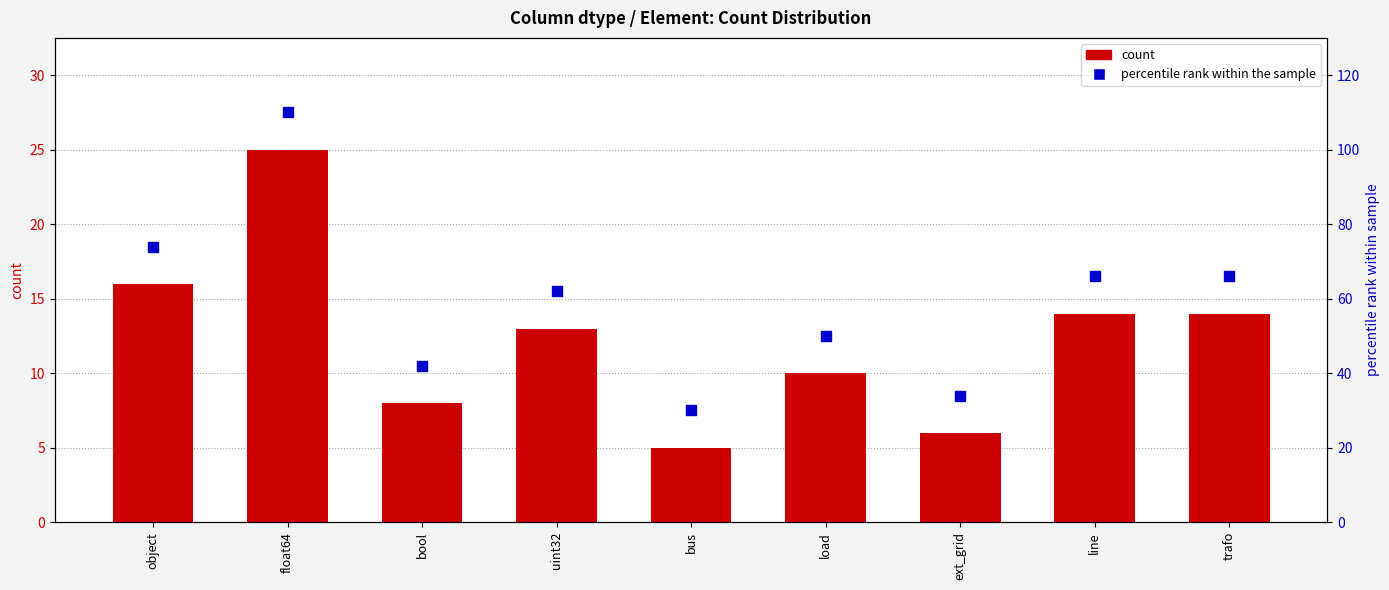

Which series reaches the minimum Y coordinate?

count